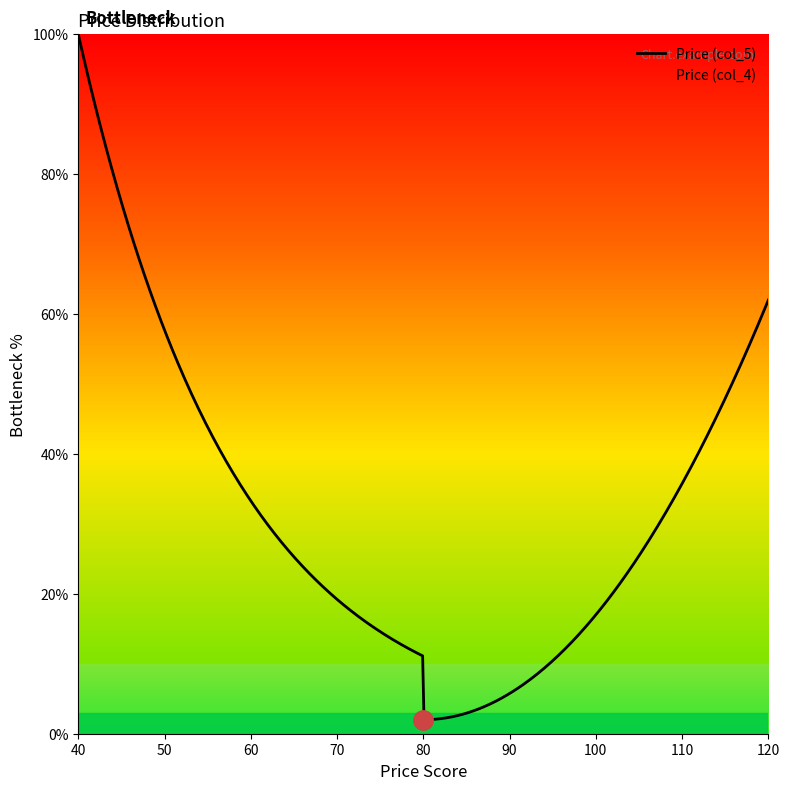

Which series has the widest spread of values?

Price (col_5)